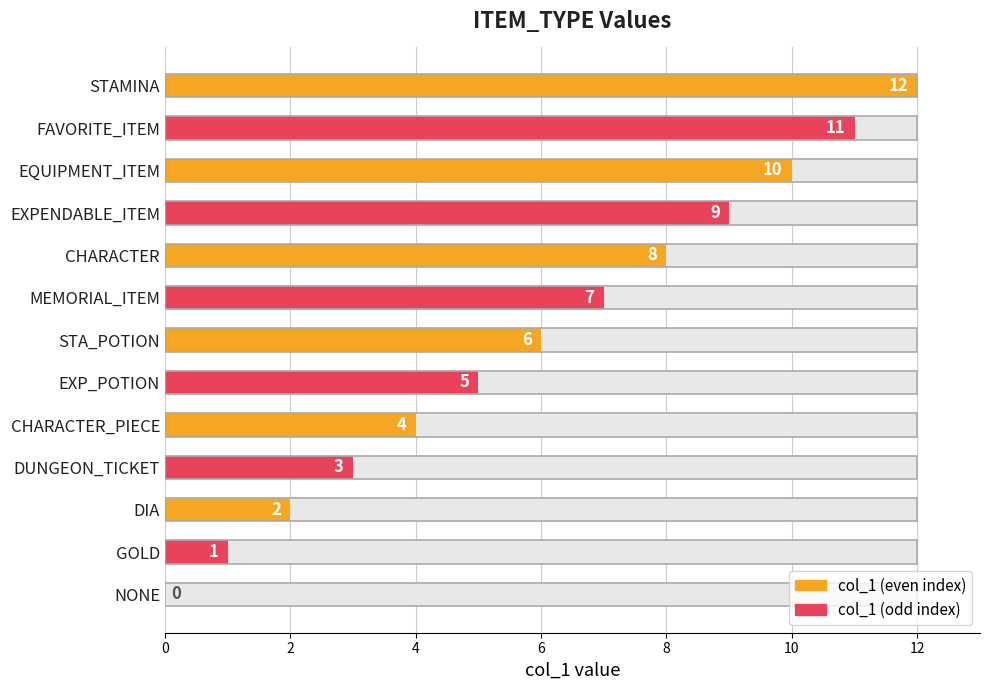

What is the sum of all values?

78